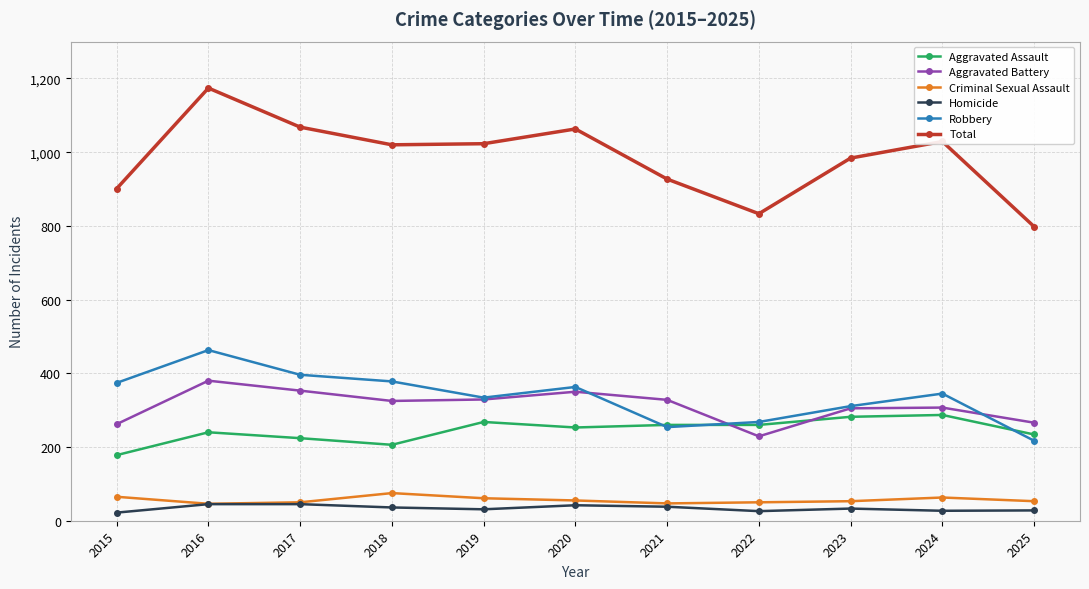

At how many categories does at least one series exceed 1166?

1